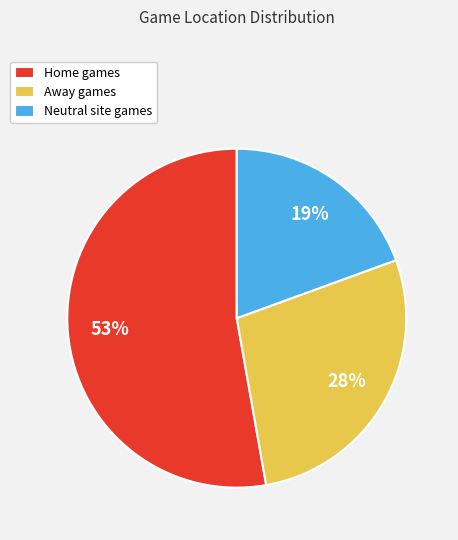

How many slices are in this pie chart?

3